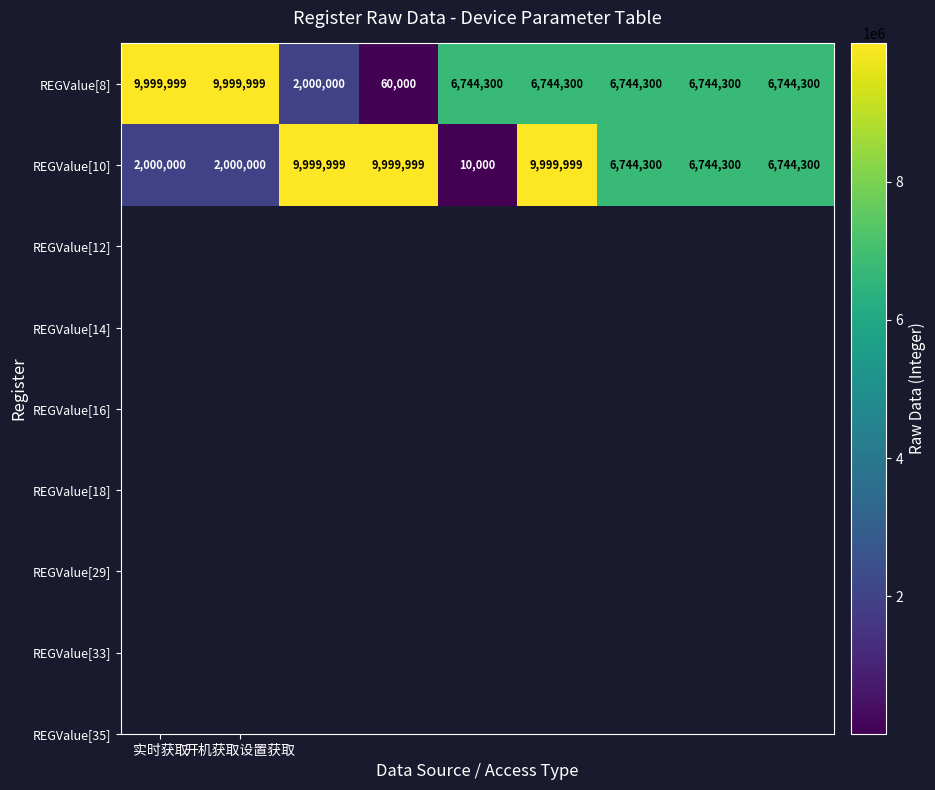

What is the difference between the maximum and minimum values in the REGValue[10] series?

9989999